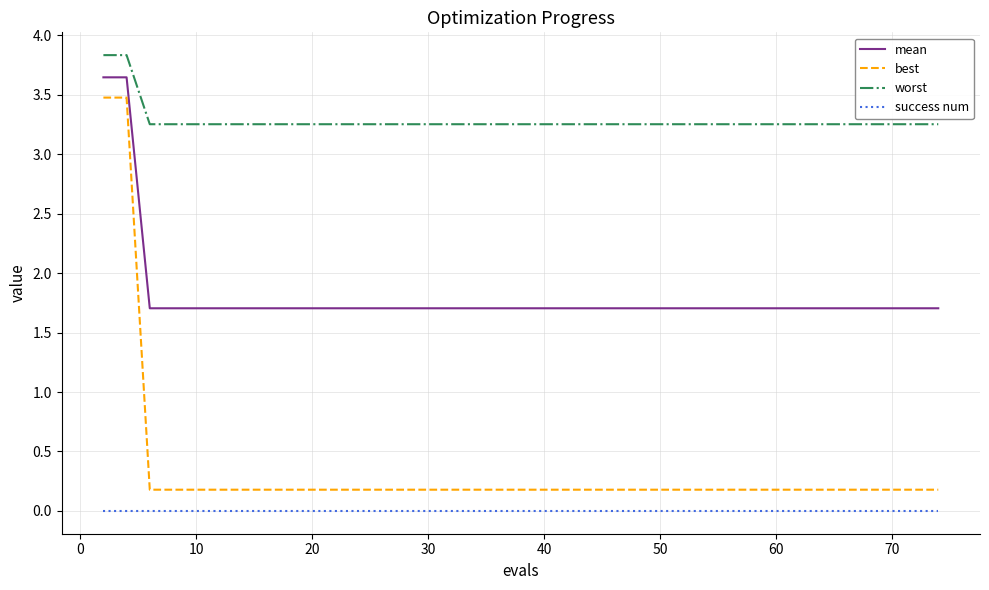

Does the chart display data point markers on the line(s)?

No